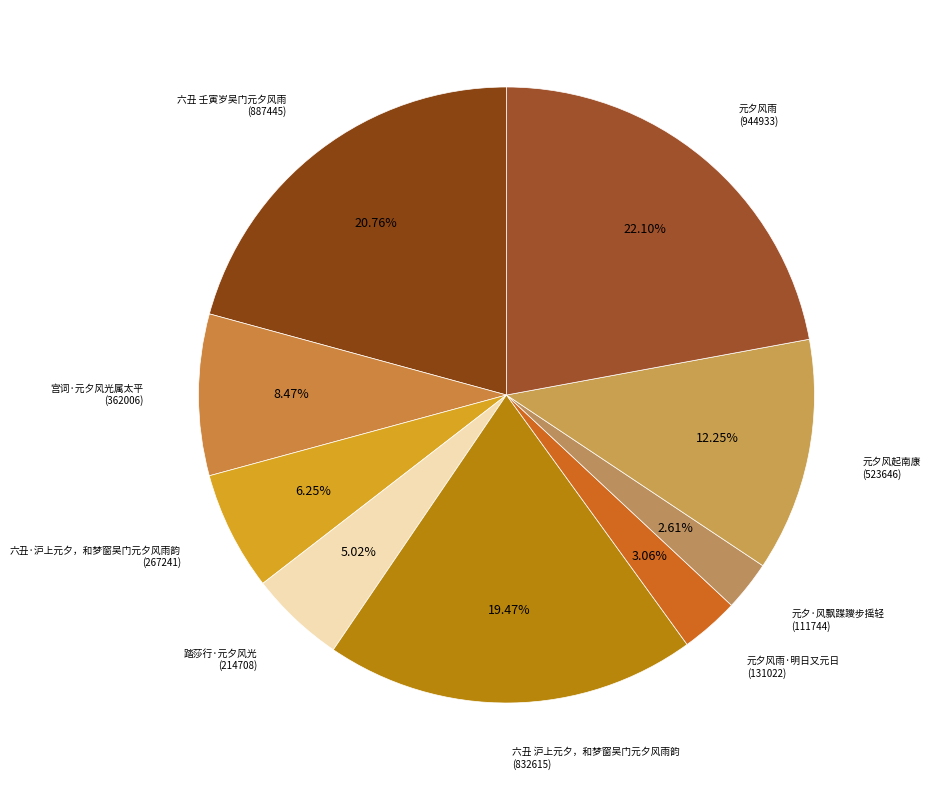

Count the number of slices in the pie.

9